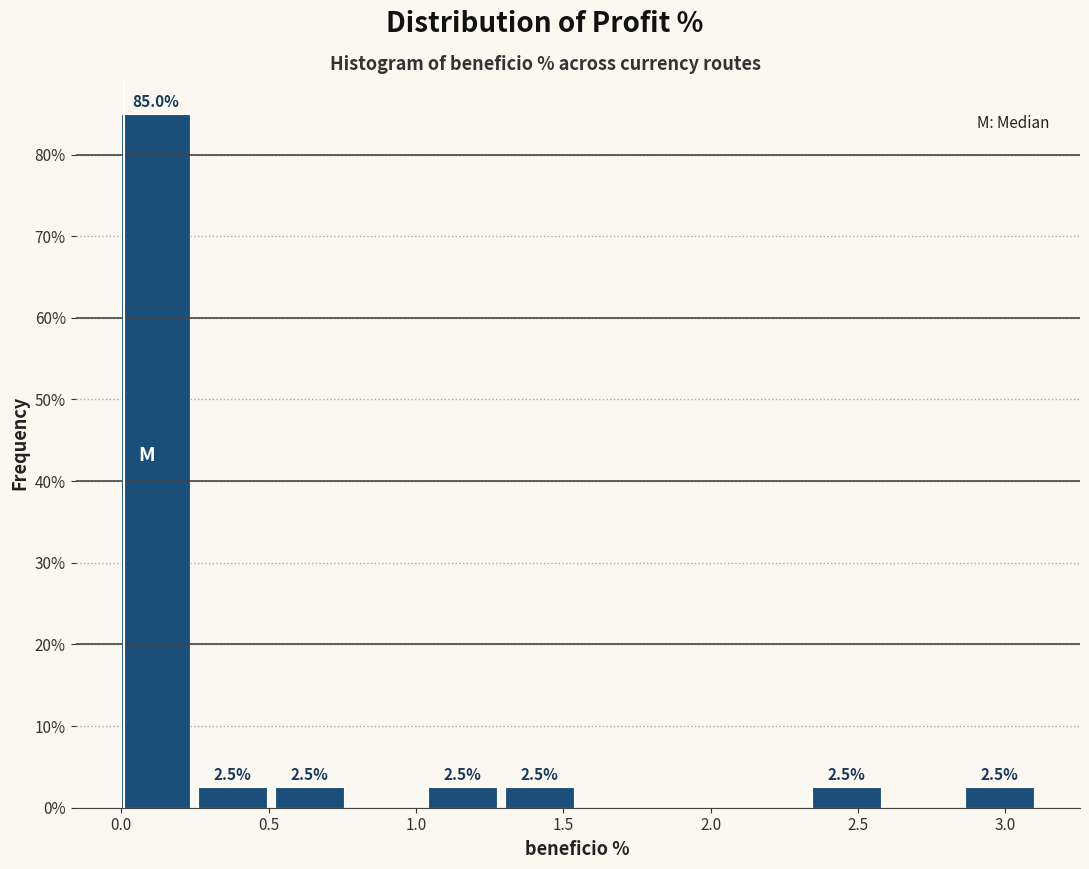

Over which range of the x-axis is the bar tallest?

0.00 to 0.25